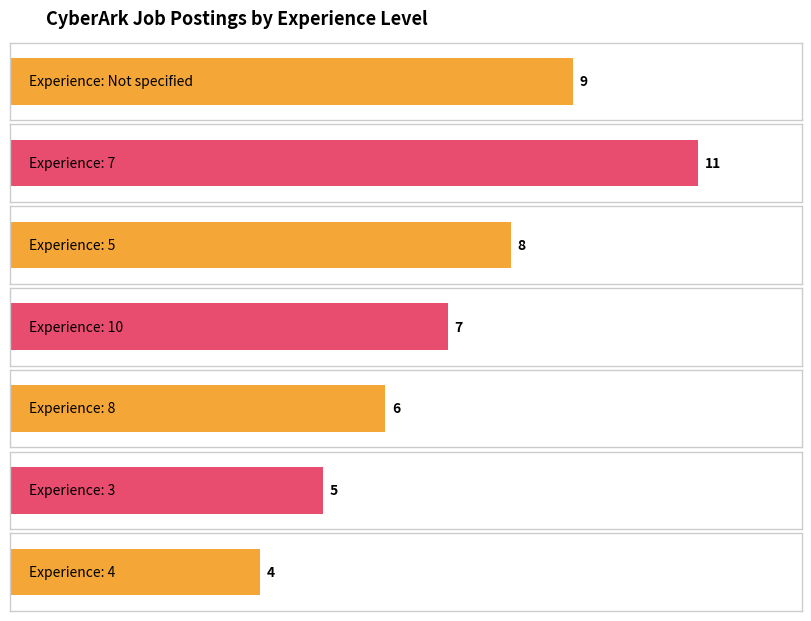

Reading left to right, transcribe all the data shown in this chart.

Not specified=9	7=11	5=8	10=7	8=6	3=5	4=4